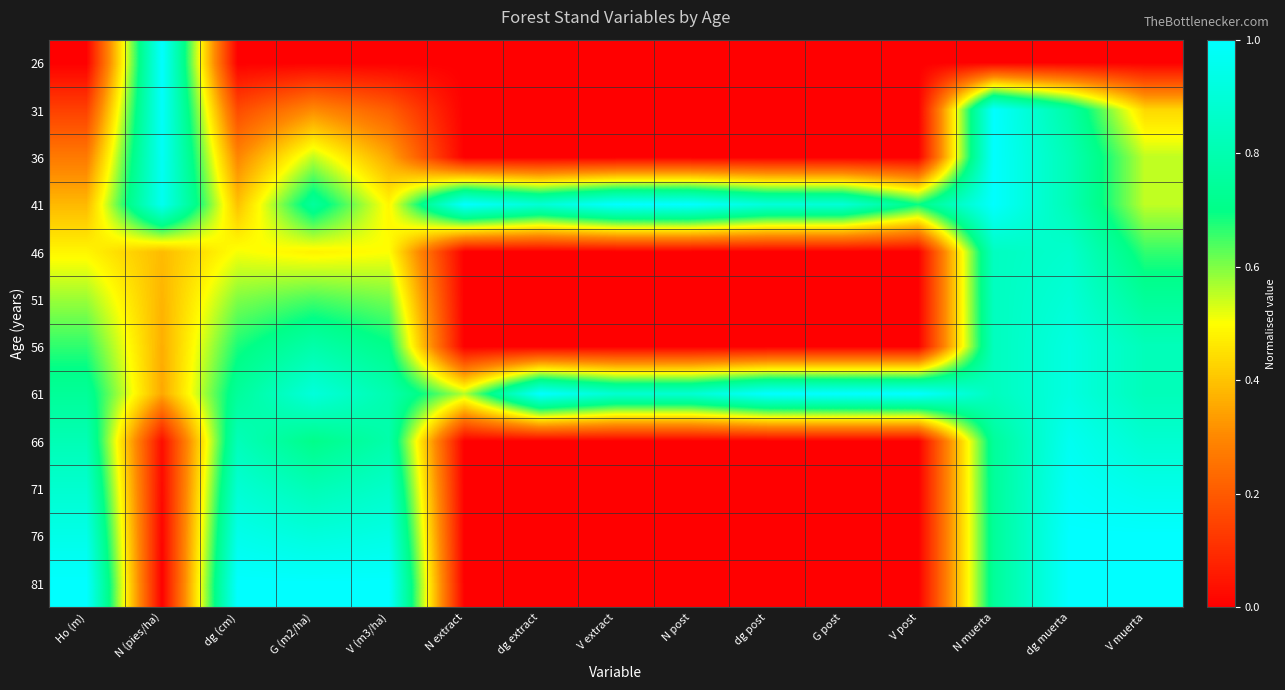

What is the maximum value shown in the chart?

1.0